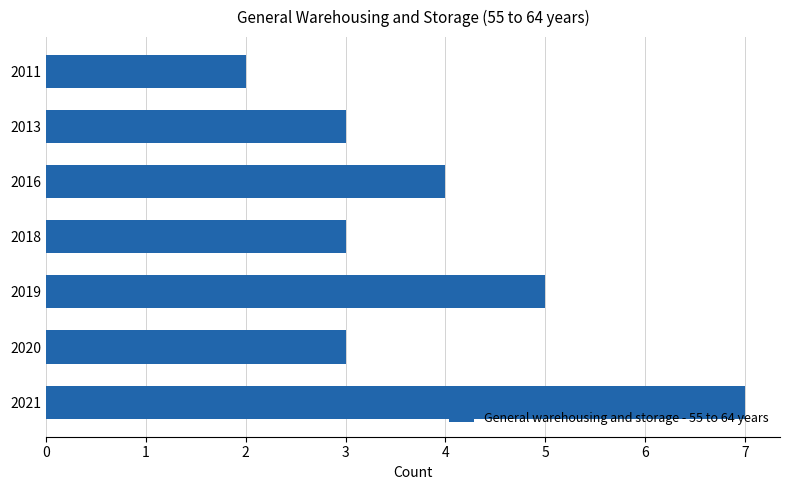

What is the average value?

4